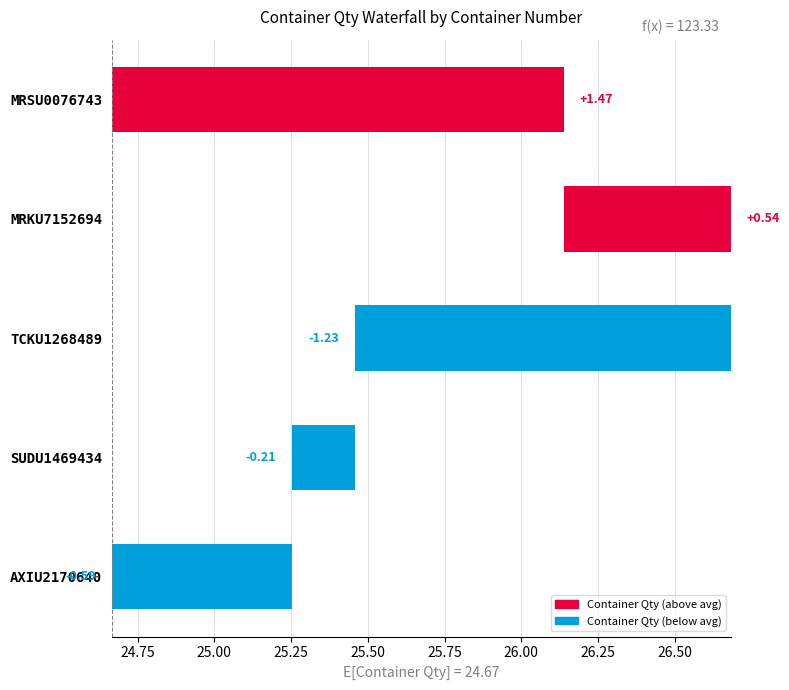

How many values are below zero?

3